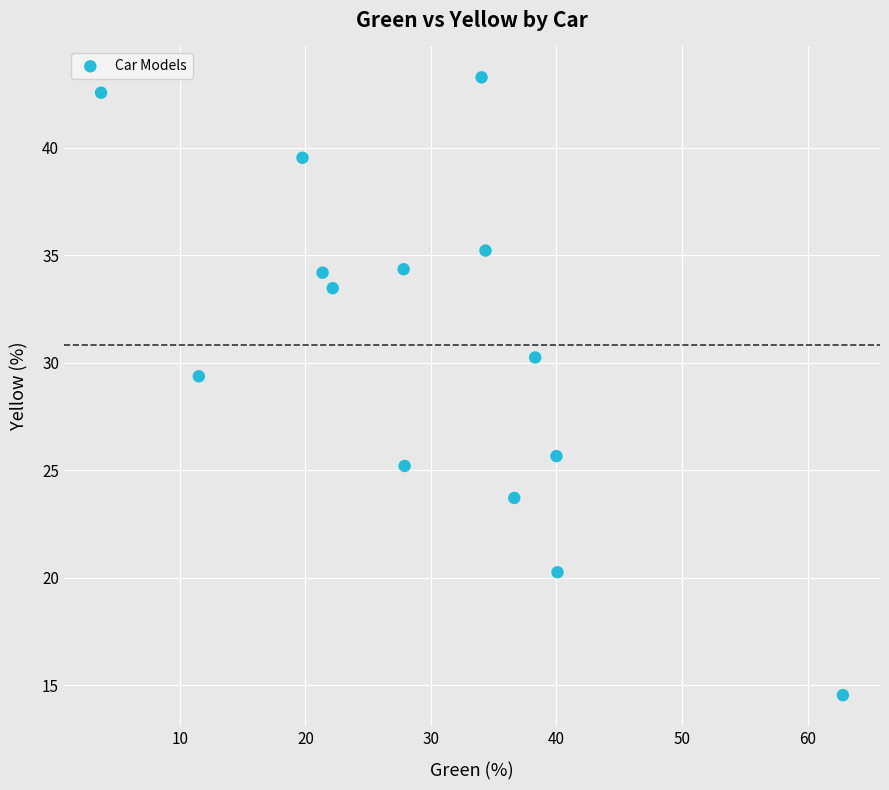

What Y value in the scatter plot is closest to 28?

29.4